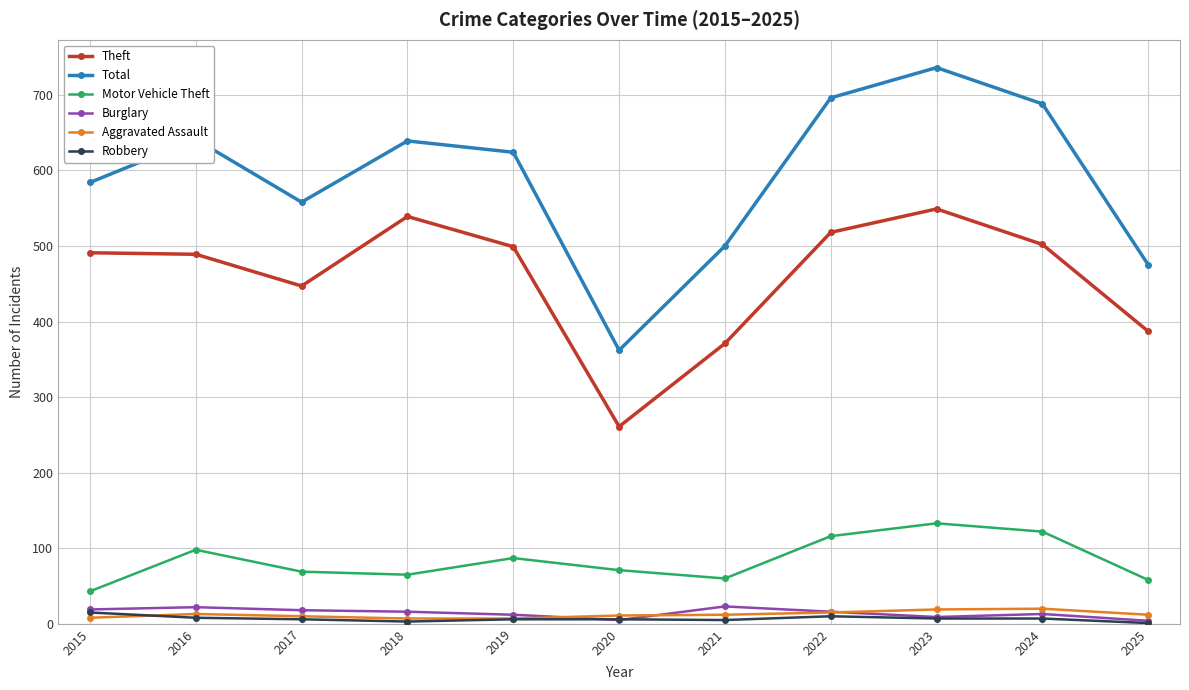

What is the sum of the Motor Vehicle Theft values at 2021 and 2015?

103